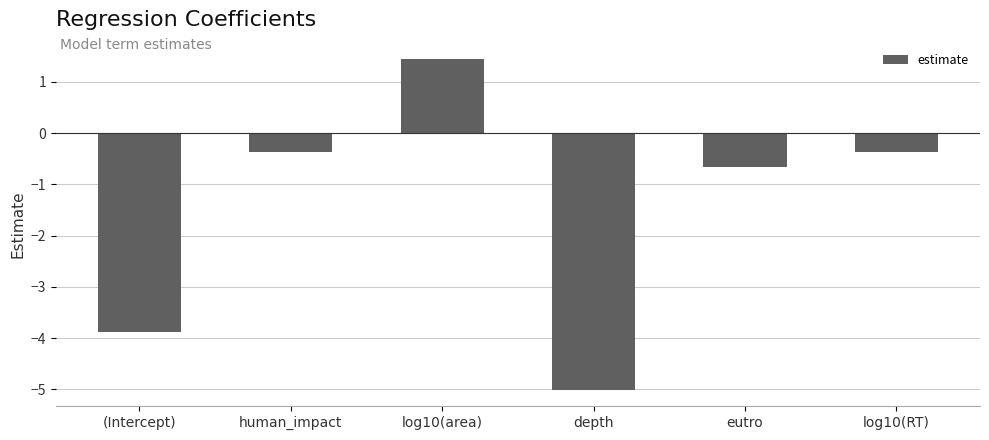

Which category has the highest value across all series?

log10(area)